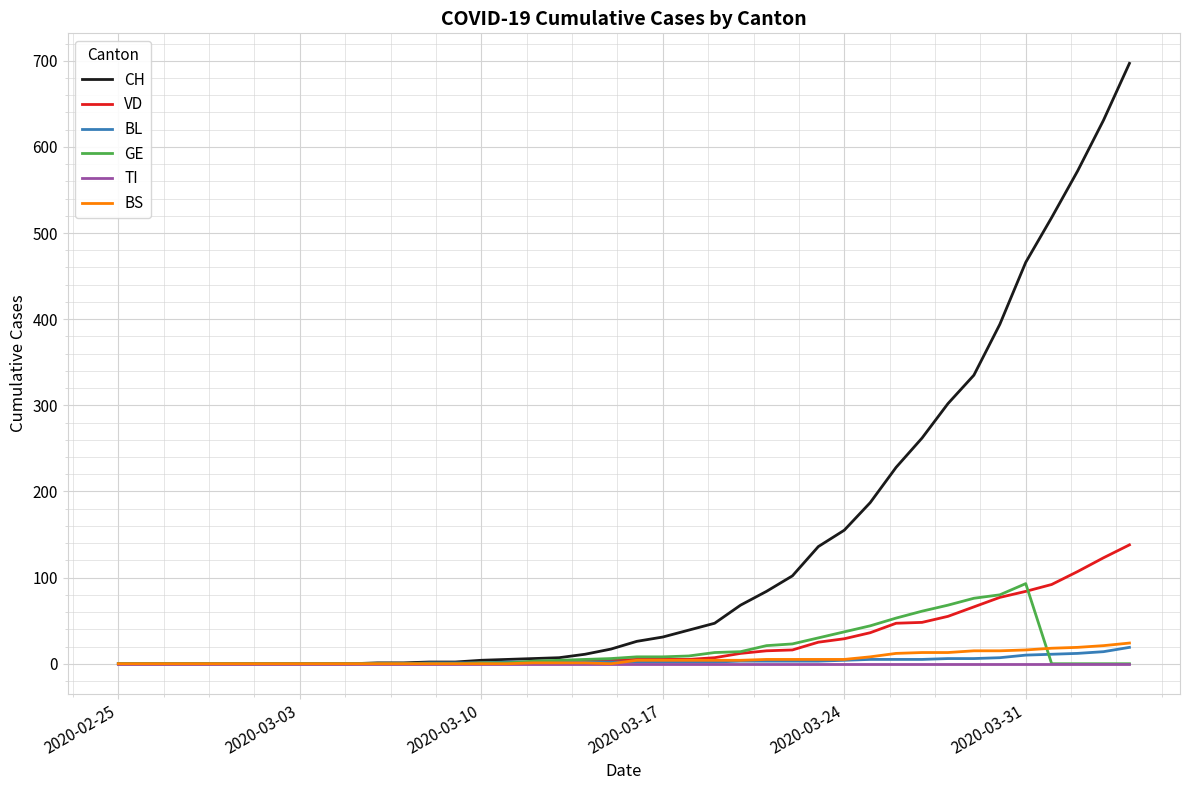

Which series has the largest total across all categories?

CH